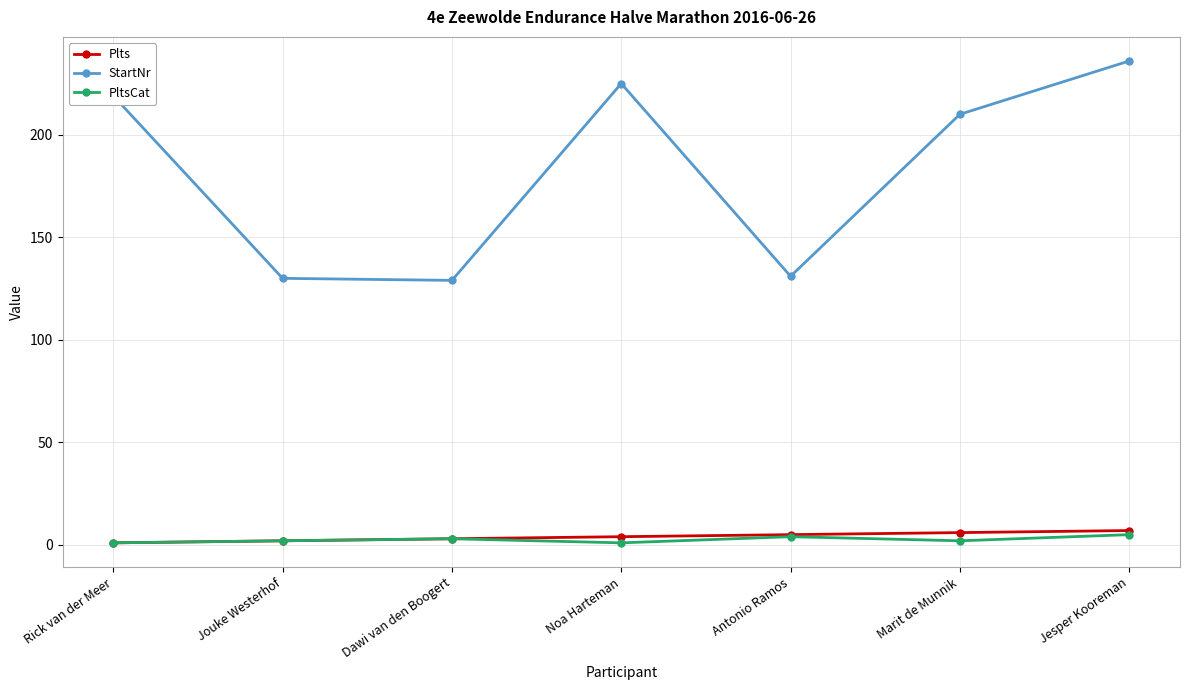

What is the greatest value displayed?

236